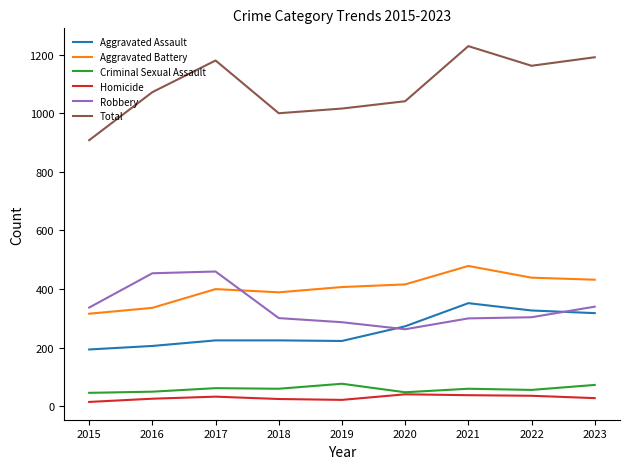

Rank the series at 2015 from highest to lowest value.

Total, Robbery, Aggravated Battery, Aggravated Assault, Criminal Sexual Assault, Homicide